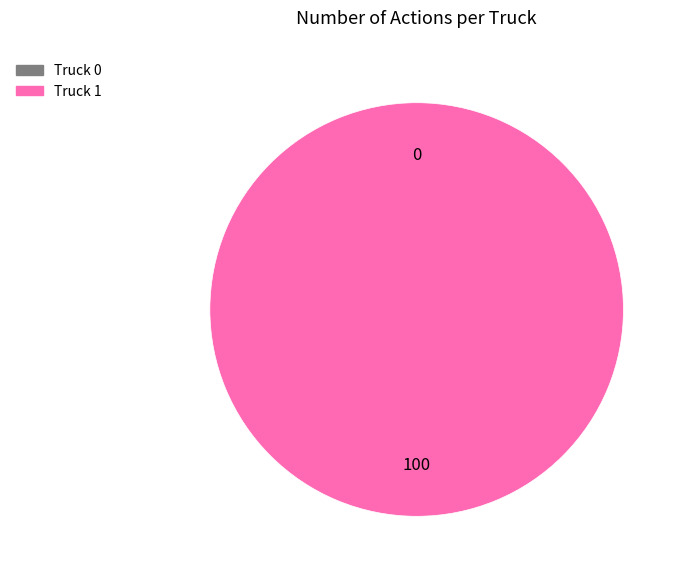

To the nearest percent, what portion does Truck 1 represent?

100%